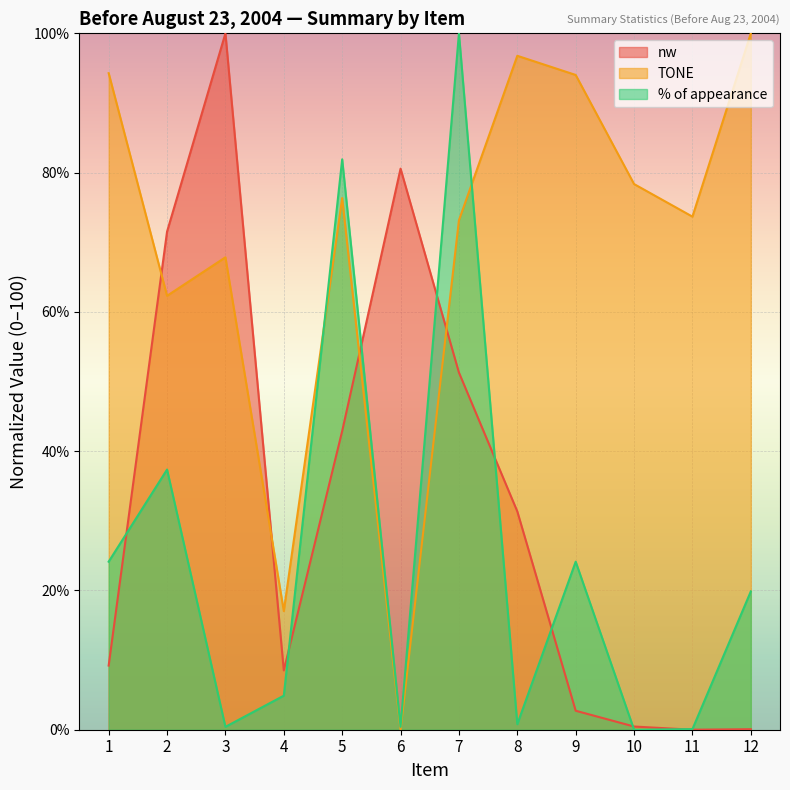

Reading right to left, list all the values displayed in this chart.

nw: 12=0.1	11=0.0	10=0.5	9=2.7	8=31.3	7=51.3	6=80.6	5=42.9	4=8.5	3=100.0	2=71.5	1=9.2
TONE: 12=100.0	11=73.7	10=78.4	9=94.0	8=96.8	7=73.2	6=0.0	5=76.3	4=17.0	3=67.8	2=62.3	1=94.3
% of appearance: 12=19.9	11=0.1	10=0.0	9=24.1	8=0.8	7=100.0	6=0.4	5=81.9	4=4.9	3=0.4	2=37.4	1=24.1